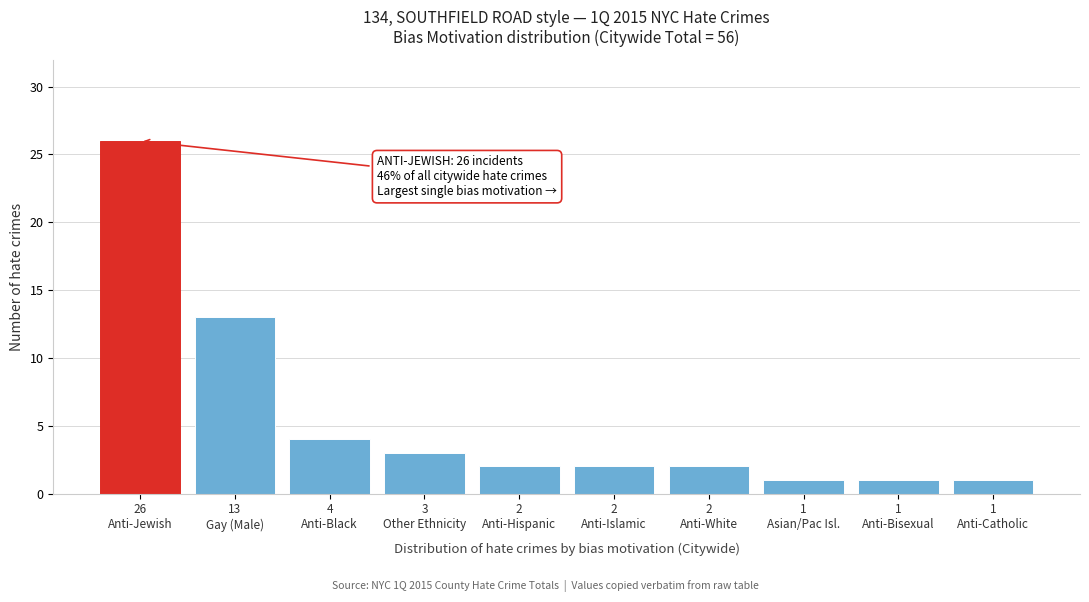

Reading right to left, transcribe all the data shown in this chart.

1	1	1	2	2	2	3	4	13	26